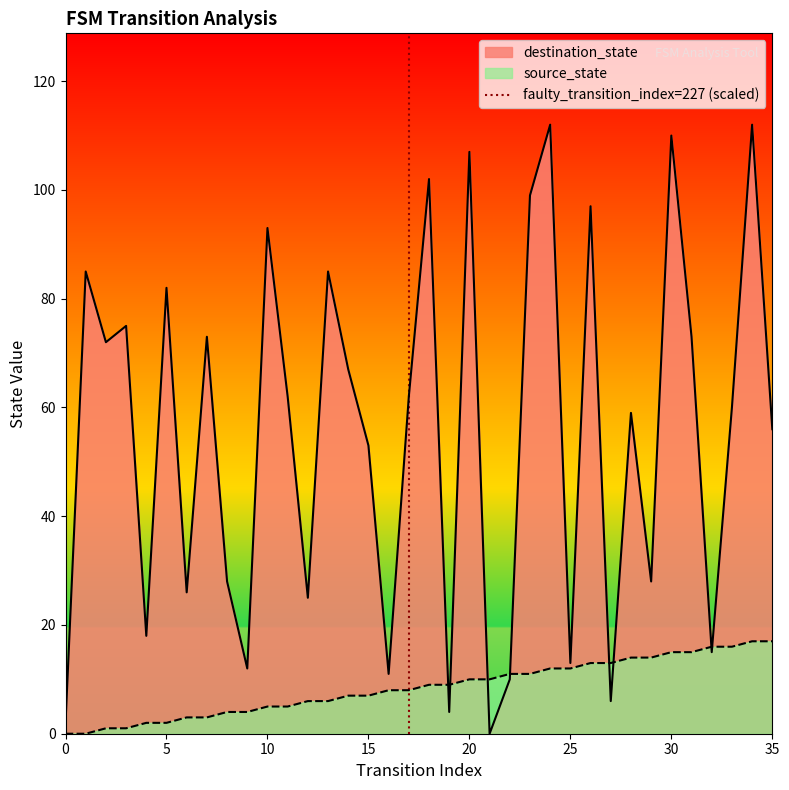

What is the highest value of the destination_state series?

112